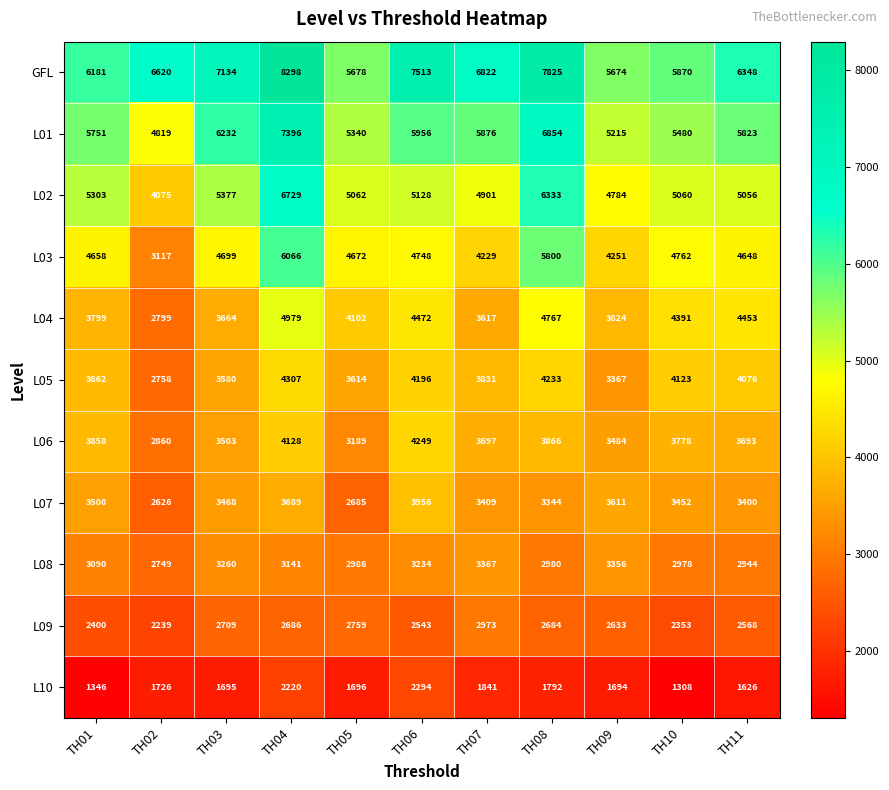

What is the lowest value of the L04 series?

2799